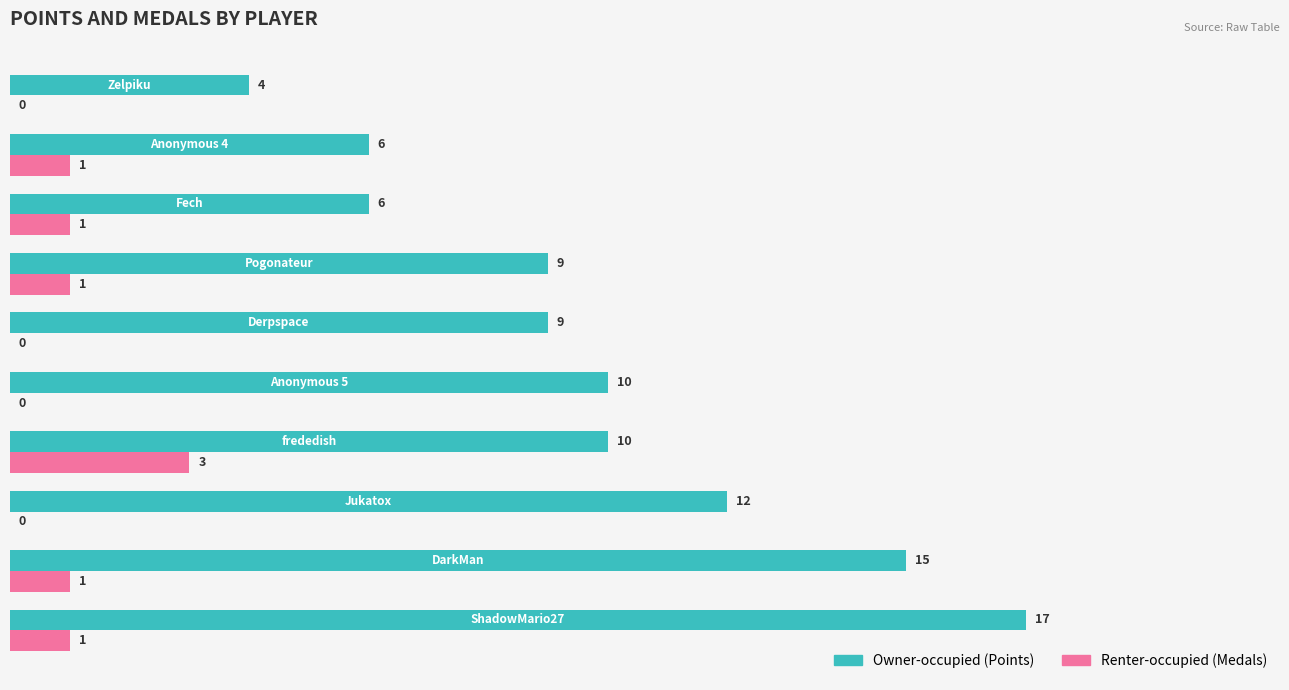

What is the sum of all Renter-occupied (Medals) values?

8